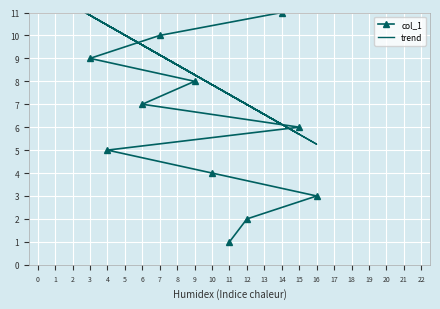

True or false: trend has more than 2 points higher than both neighbors.

True